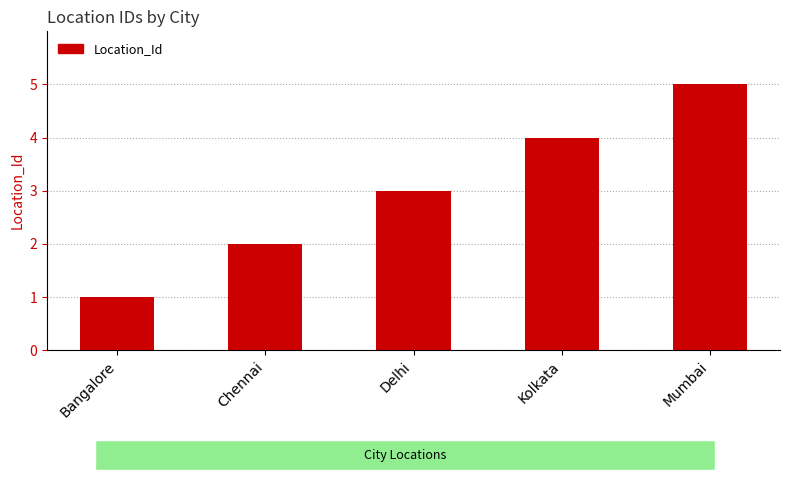

Reading left to right, list all the values displayed in this chart.

Bangalore=1	Chennai=2	Delhi=3	Kolkata=4	Mumbai=5